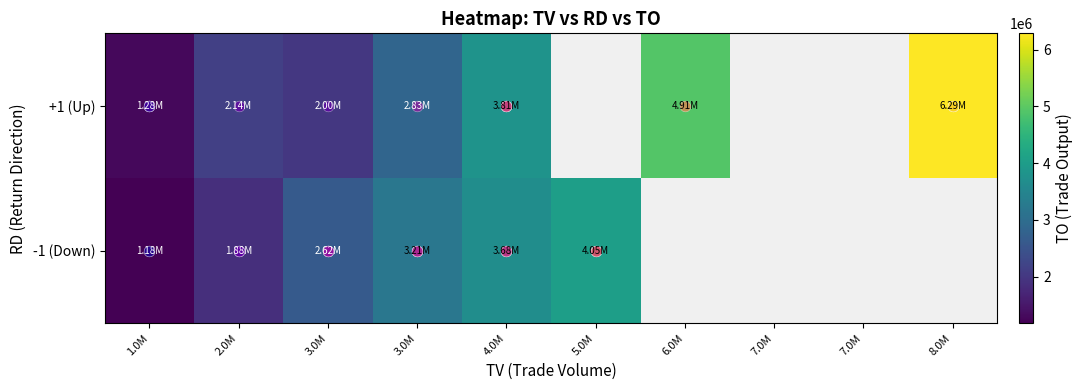

What value does the +1 (Up) series have at 8.0M?

6285743.3